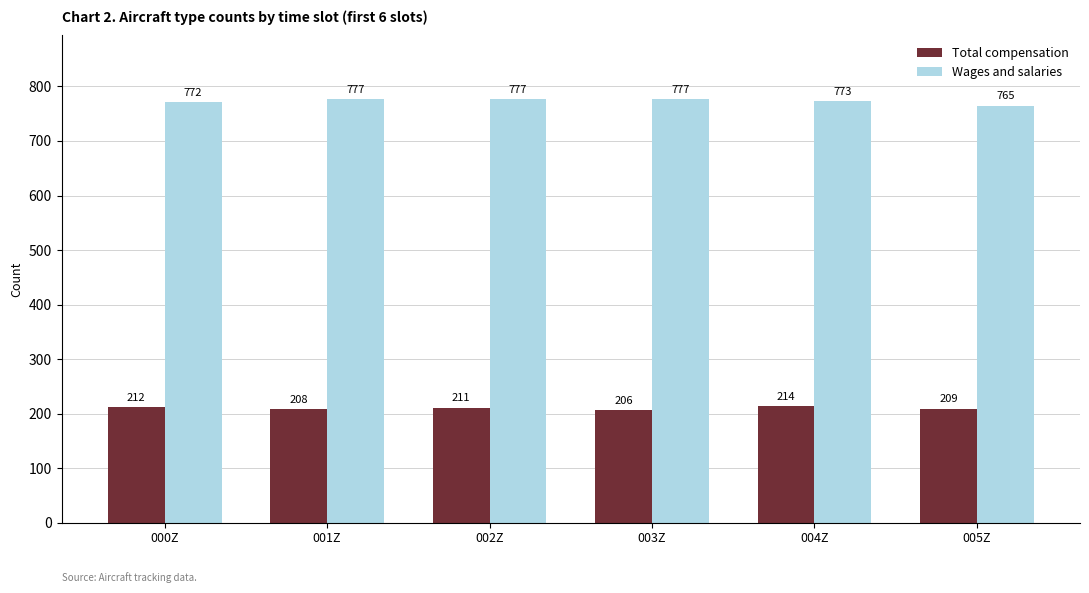

What are all the series names shown in the legend?

Total compensation, Wages and salaries